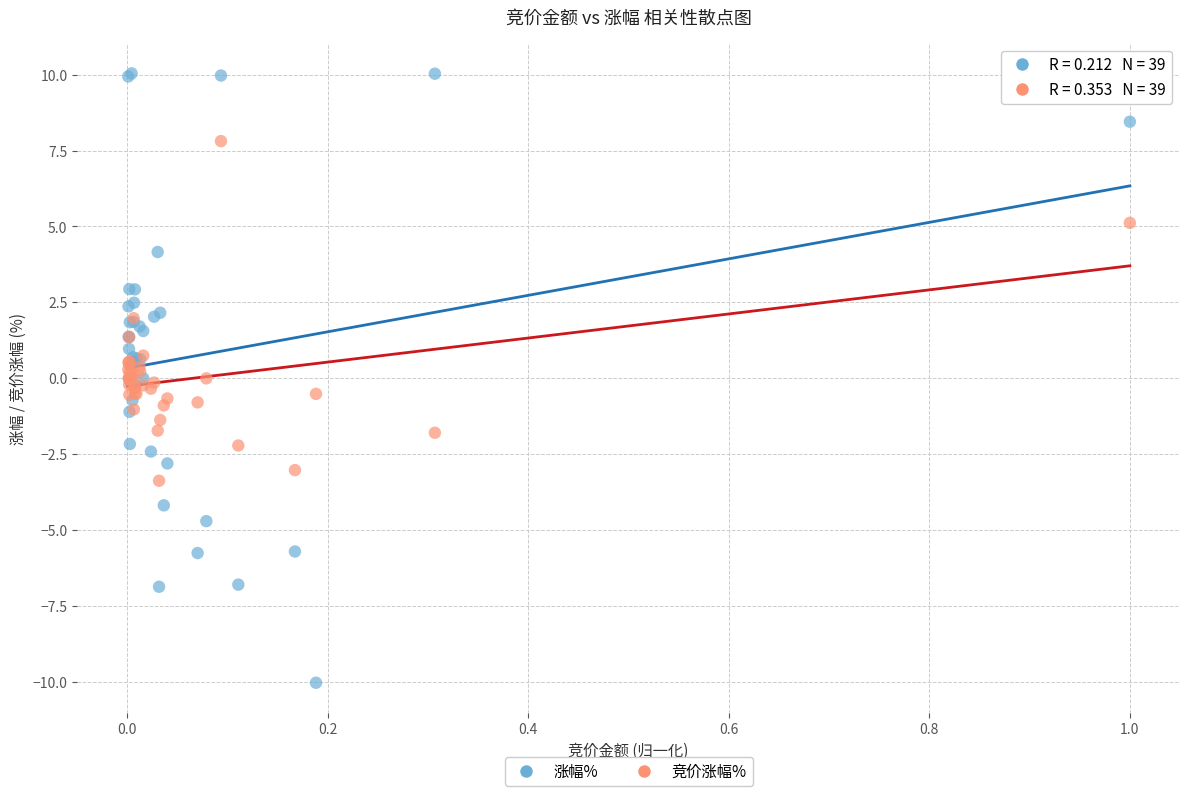

Which series contains the lowest Y value?

涨幅%